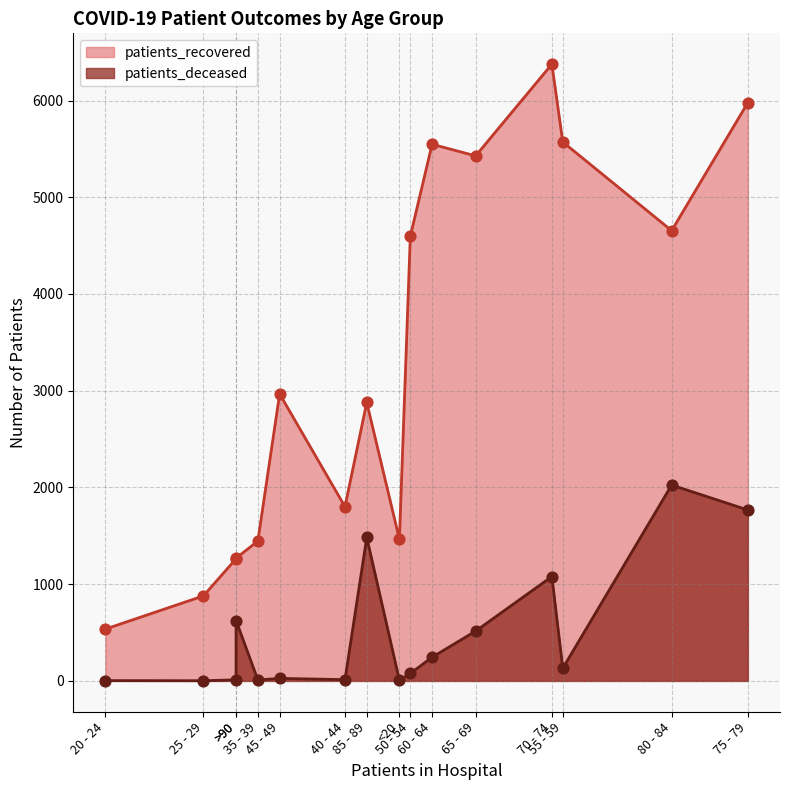

What are all the series names shown in the legend?

patients_recovered, patients_deceased